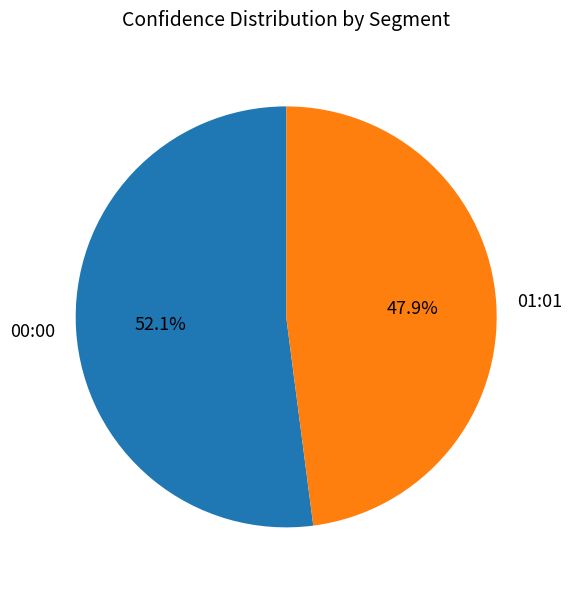

True or false: 00:00 accounts for 52% of the total.

True